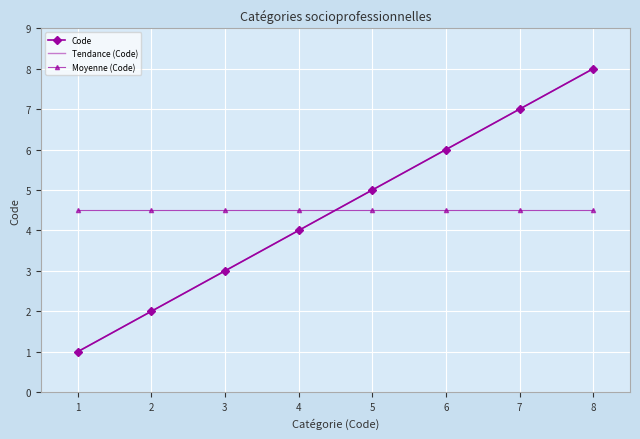

The value of Moyenne (Code) at 3 is 7.6. True or false?

False